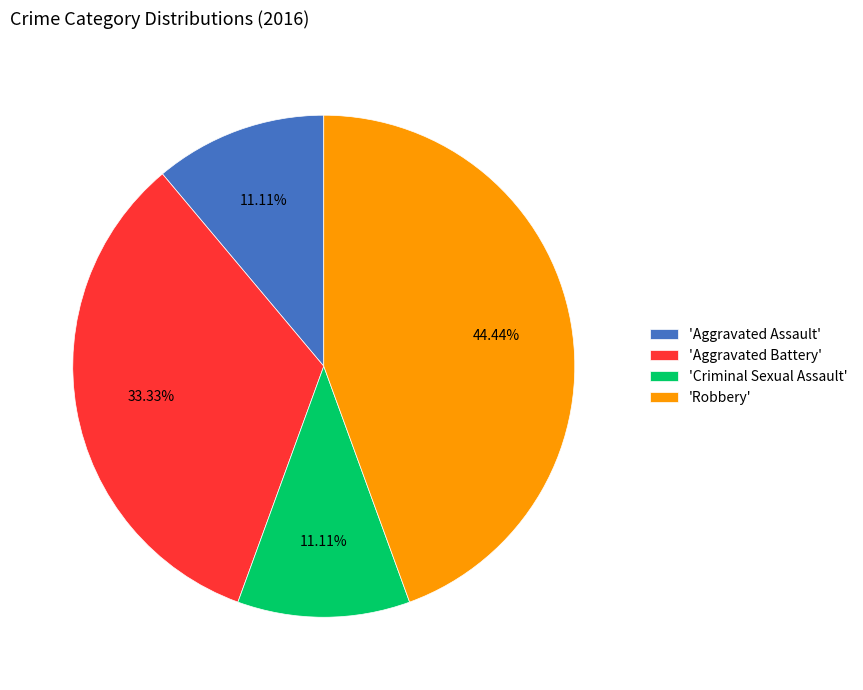

Do 'Aggravated Battery' and 'Aggravated Assault' together represent more than half of the pie?

No